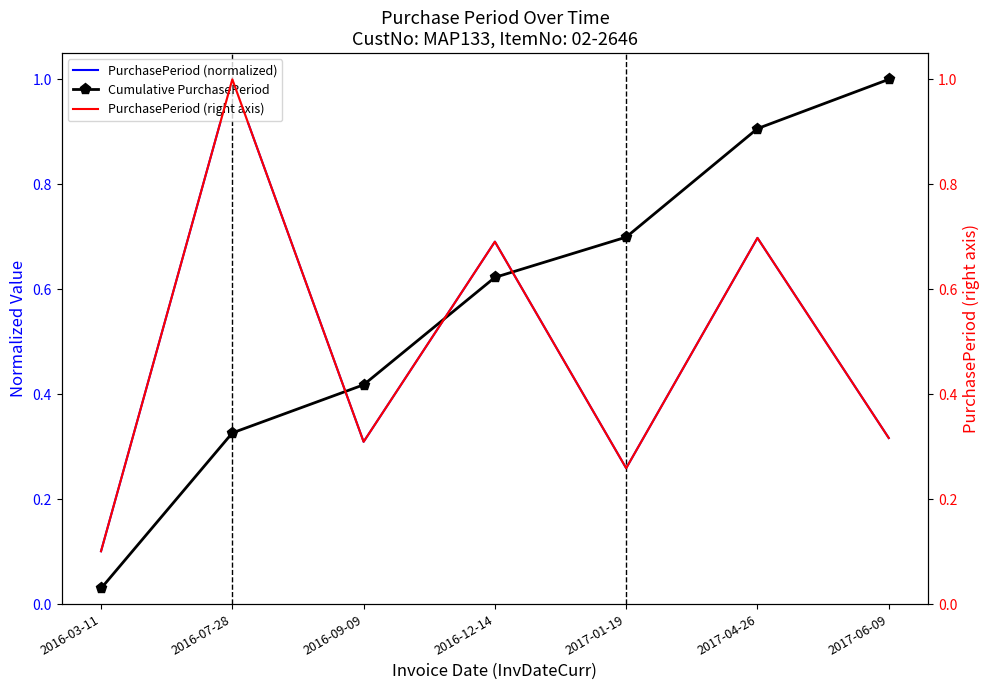

Which series changed the most between 2016-07-28 and 2017-06-09?

PurchasePeriod (normalized)